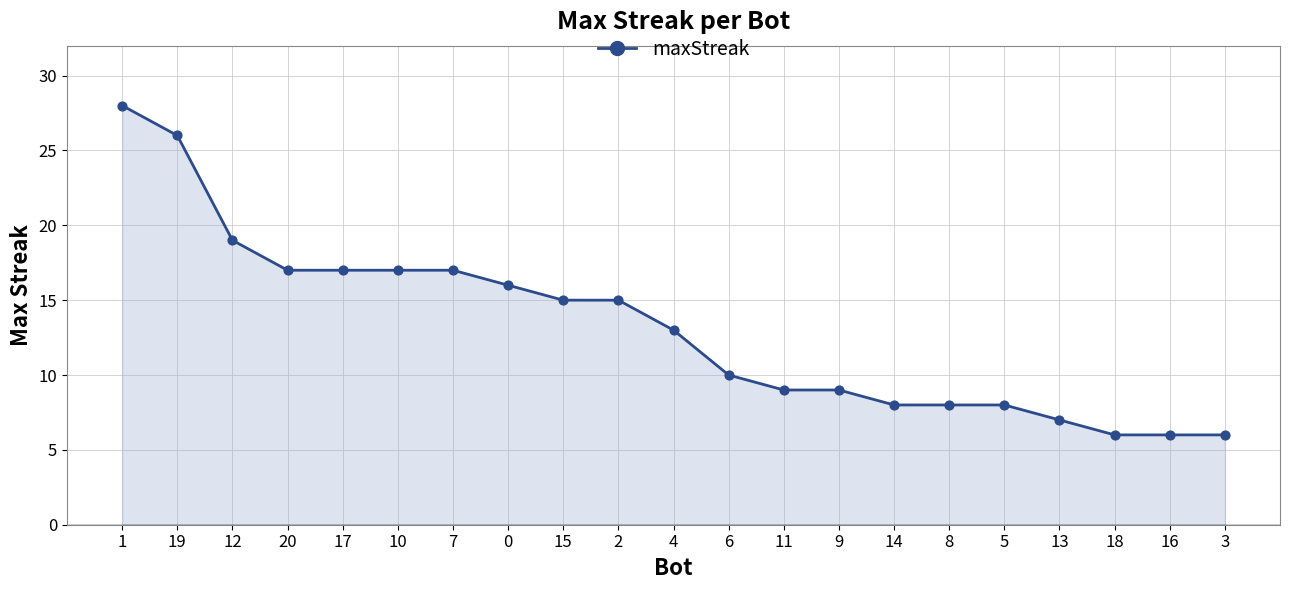

What is the ratio of the value at 5 to the value at 4?

0.6